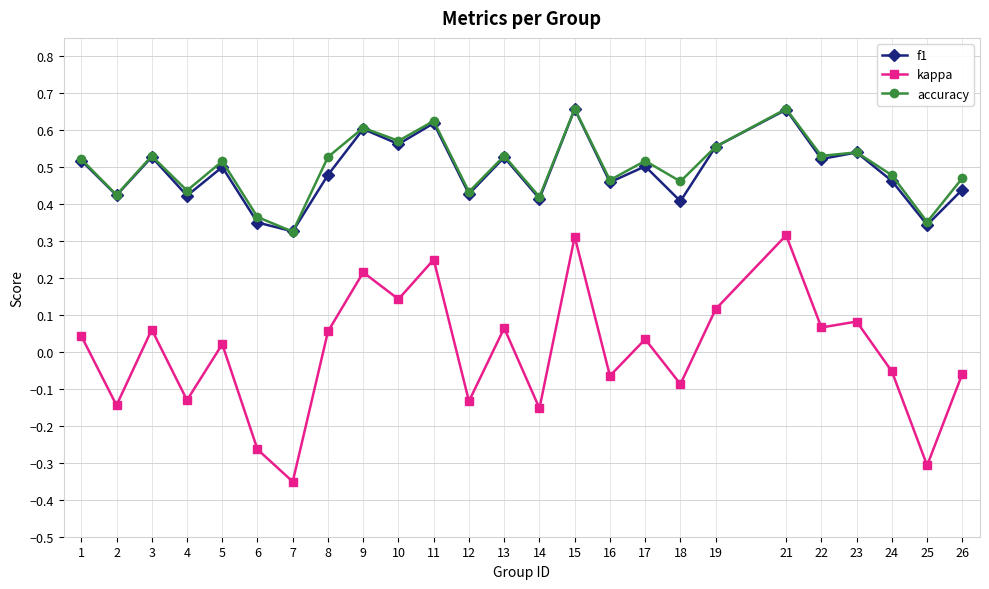

At how many categories does at least one series exceed 0?

25